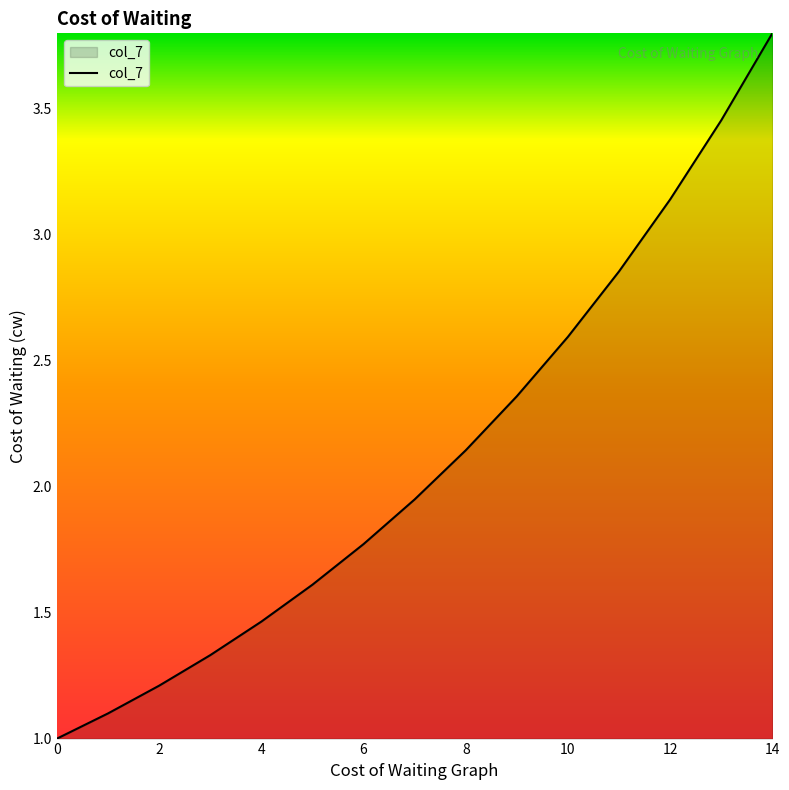

What is the greatest value displayed?

3.8